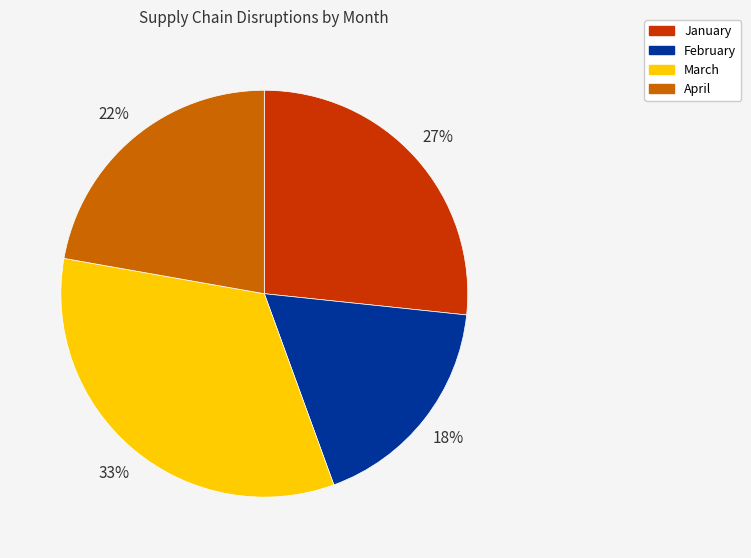

Which category has the smallest portion of the pie?

February